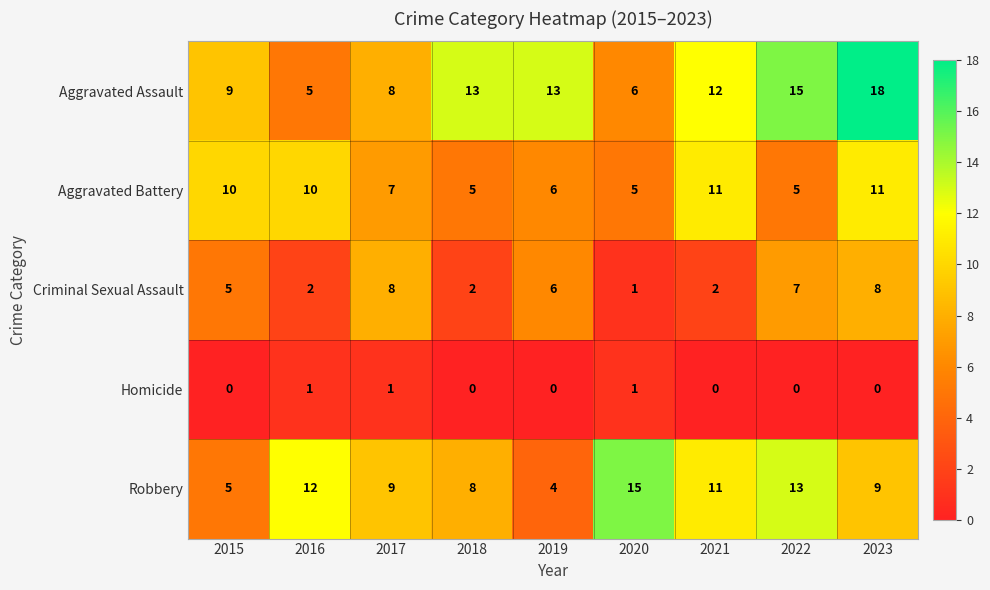

Rank the series by their maximum value, from highest to lowest.

Aggravated Assault, Robbery, Aggravated Battery, Criminal Sexual Assault, Homicide